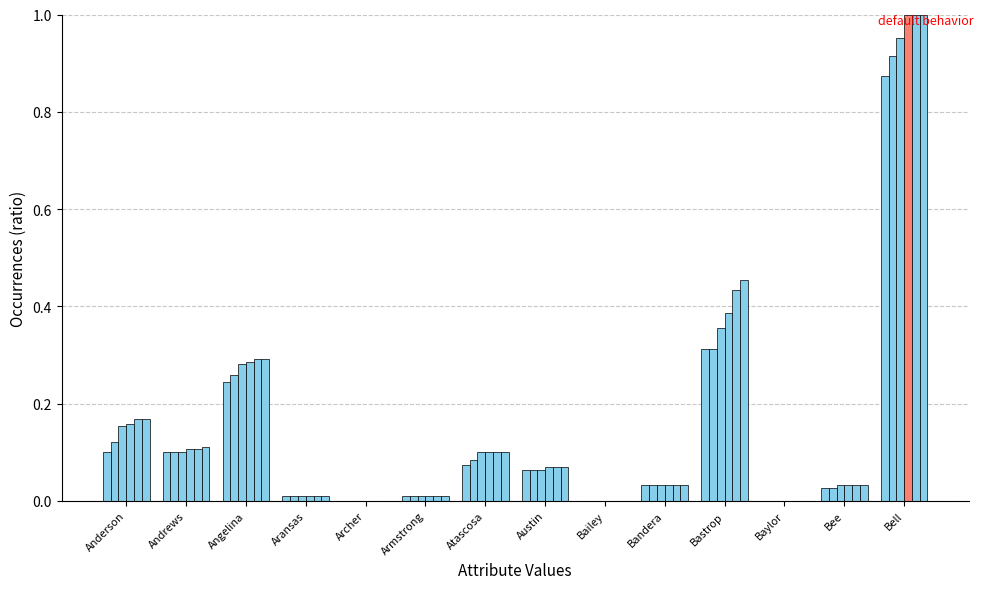

Reading right to left, transcribe all the data shown in this chart.

Cases 04-28-2020: Bell=0.9	Bee=0.0	Baylor=0.0	Bastrop=0.3	Bandera=0.0	Bailey=0.0	Austin=0.1	Atascosa=0.1	Armstrong=0.0	Archer=0.0	Aransas=0.0	Angelina=0.2	Andrews=0.1	Anderson=0.1
Cases 04-29-2020: Bell=0.9	Bee=0.0	Baylor=0.0	Bastrop=0.3	Bandera=0.0	Bailey=0.0	Austin=0.1	Atascosa=0.1	Armstrong=0.0	Archer=0.0	Aransas=0.0	Angelina=0.3	Andrews=0.1	Anderson=0.1
Cases 04-30-2020: Bell=1.0	Bee=0.0	Baylor=0.0	Bastrop=0.4	Bandera=0.0	Bailey=0.0	Austin=0.1	Atascosa=0.1	Armstrong=0.0	Archer=0.0	Aransas=0.0	Angelina=0.3	Andrews=0.1	Anderson=0.2
Cases 05-01-2020: Bell=1.0	Bee=0.0	Baylor=0.0	Bastrop=0.4	Bandera=0.0	Bailey=0.0	Austin=0.1	Atascosa=0.1	Armstrong=0.0	Archer=0.0	Aransas=0.0	Angelina=0.3	Andrews=0.1	Anderson=0.2
Cases 05-02-2020: Bell=1.0	Bee=0.0	Baylor=0.0	Bastrop=0.4	Bandera=0.0	Bailey=0.0	Austin=0.1	Atascosa=0.1	Armstrong=0.0	Archer=0.0	Aransas=0.0	Angelina=0.3	Andrews=0.1	Anderson=0.2
Cases 05-03-2020: Bell=1.0	Bee=0.0	Baylor=0.0	Bastrop=0.5	Bandera=0.0	Bailey=0.0	Austin=0.1	Atascosa=0.1	Armstrong=0.0	Archer=0.0	Aransas=0.0	Angelina=0.3	Andrews=0.1	Anderson=0.2